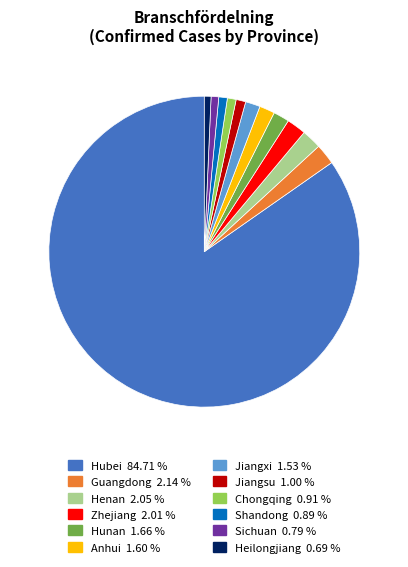

How many slices are in this pie chart?

12